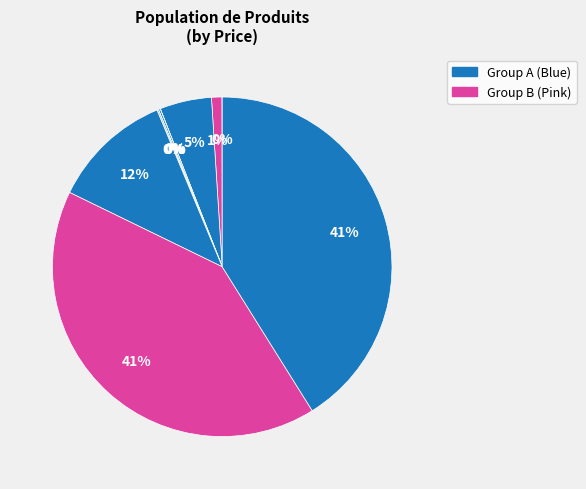

To the nearest percent, what is the average slice percentage?

9%